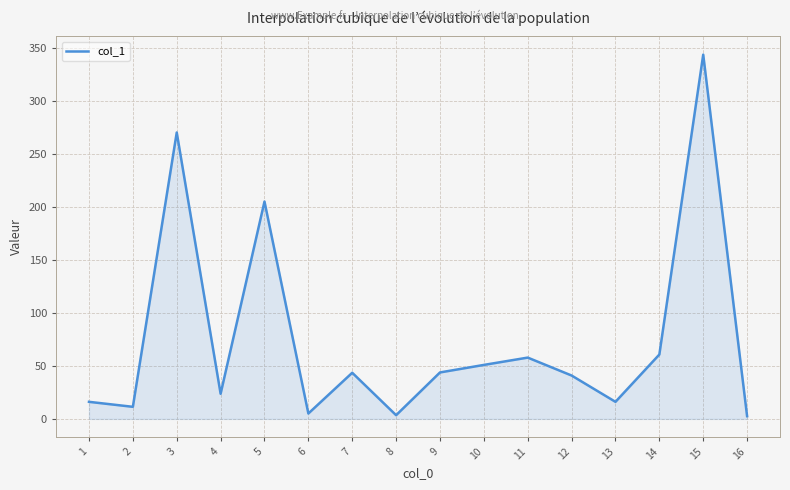

What is the change in value from 9 to 13?

-27.7